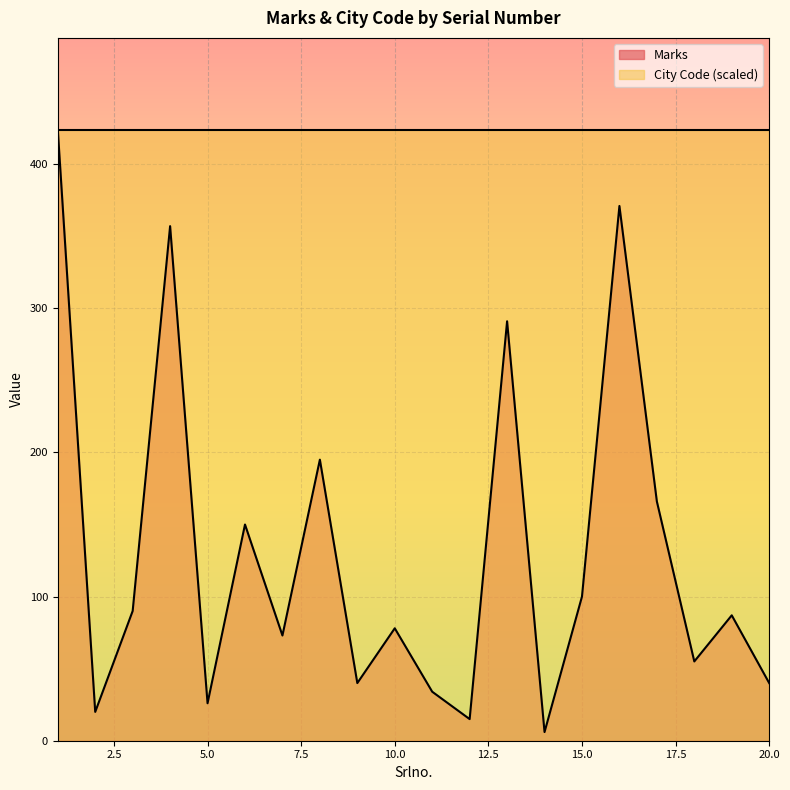

Approximately how many times larger is the value at 8 compared to 10?

2.5